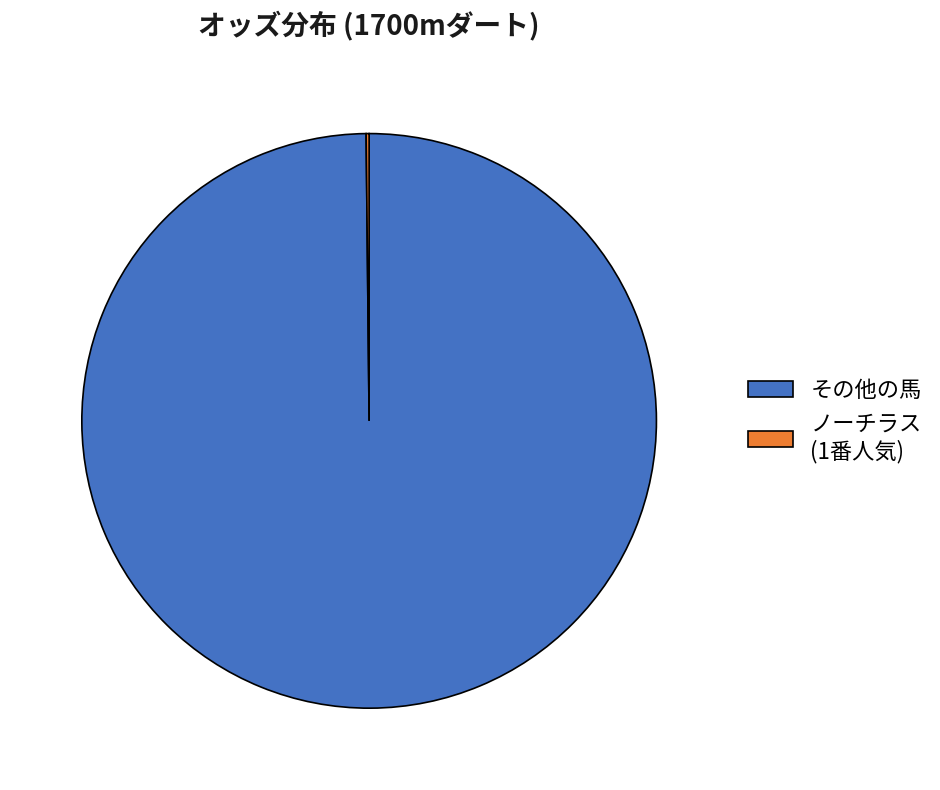

What is the largest slice in the pie chart?

その他の馬